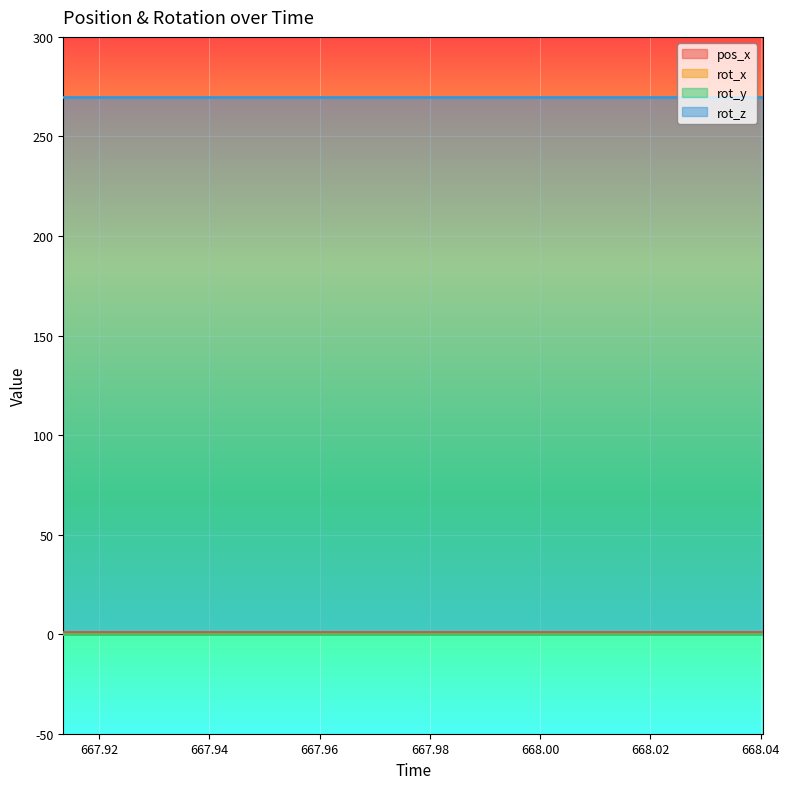

Rank the series by their maximum value, from lowest to highest.

rot_x, rot_y, pos_x, rot_z